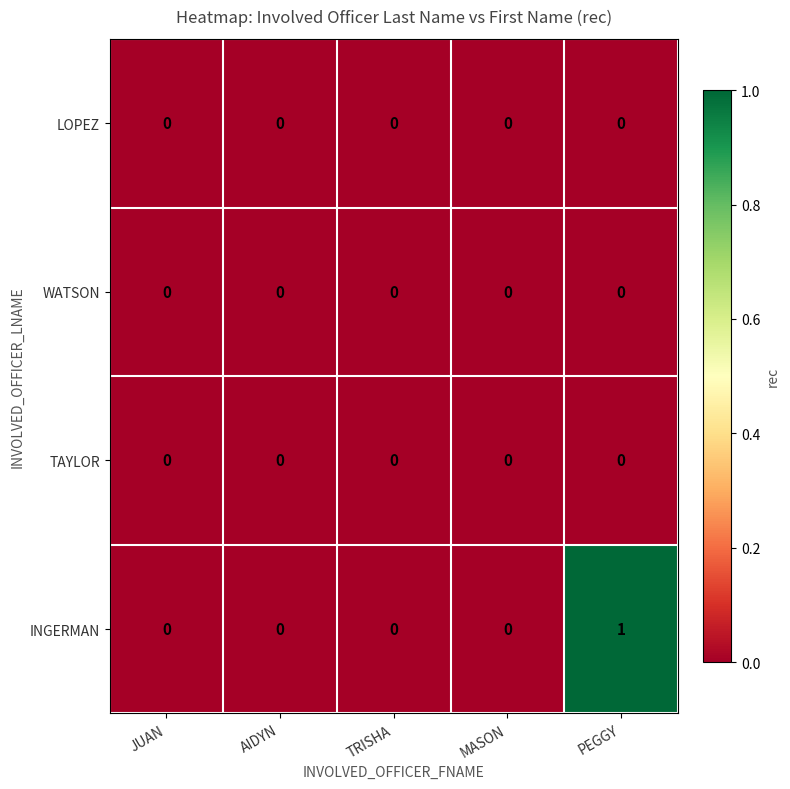

Which series has the largest range (max minus min)?

INGERMAN